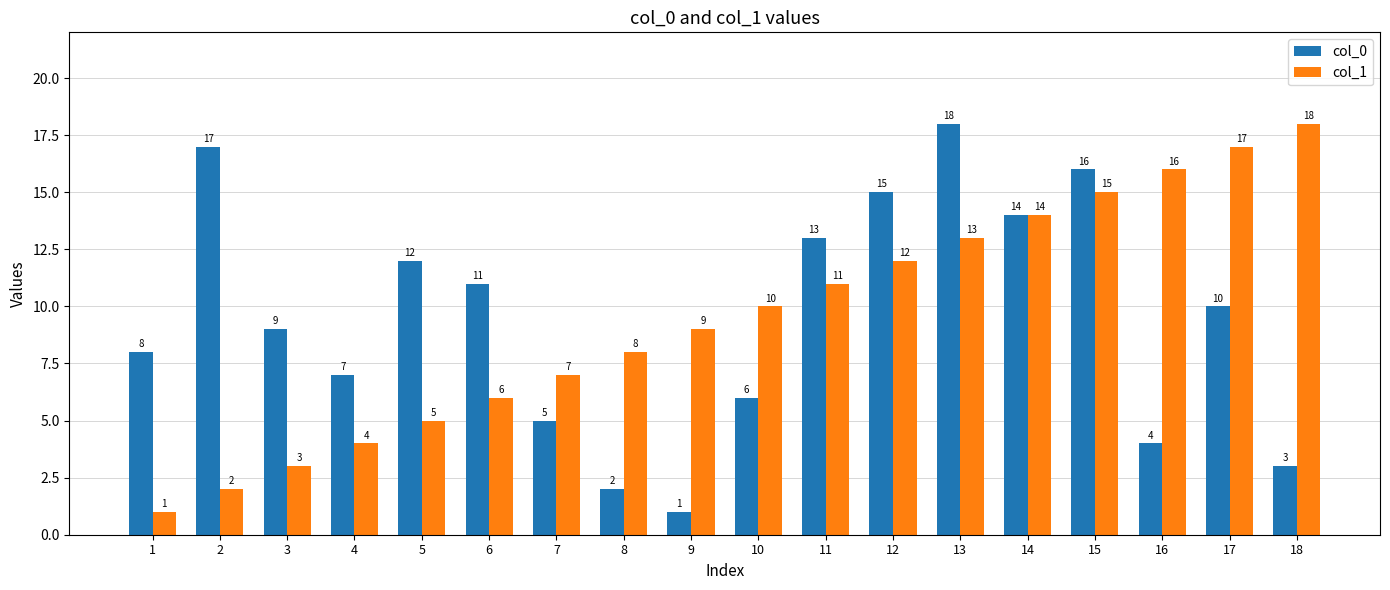

At 5, list the series in order from smallest to largest.

col_1, col_0